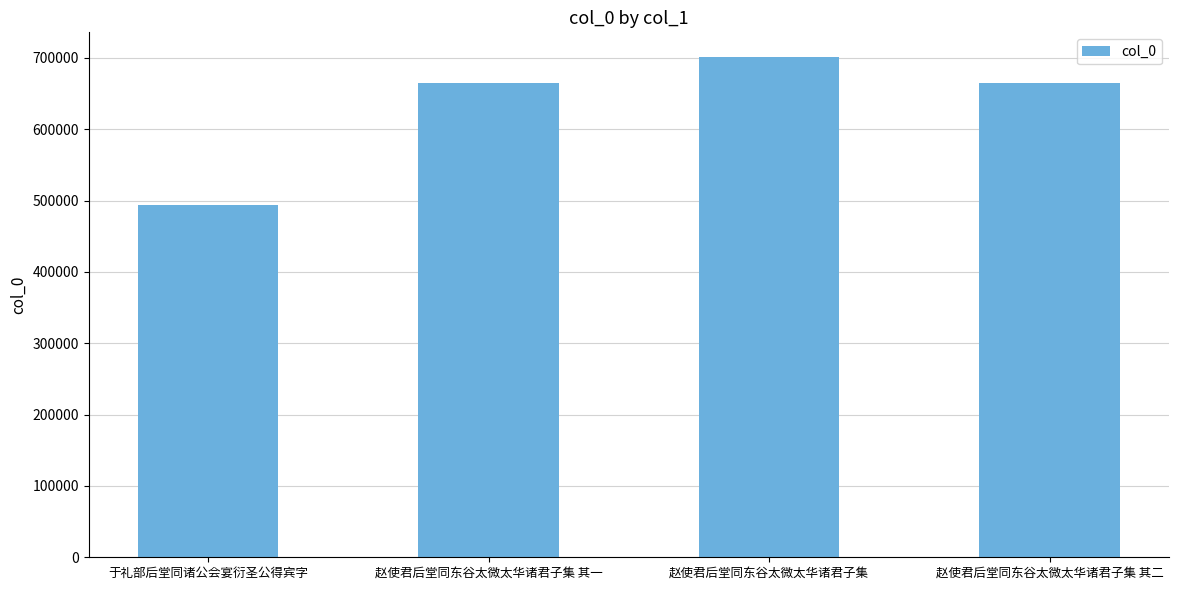

Read the value at 赵使君后堂同东谷太微太华诸君子集 其一, to the nearest 50.

664800